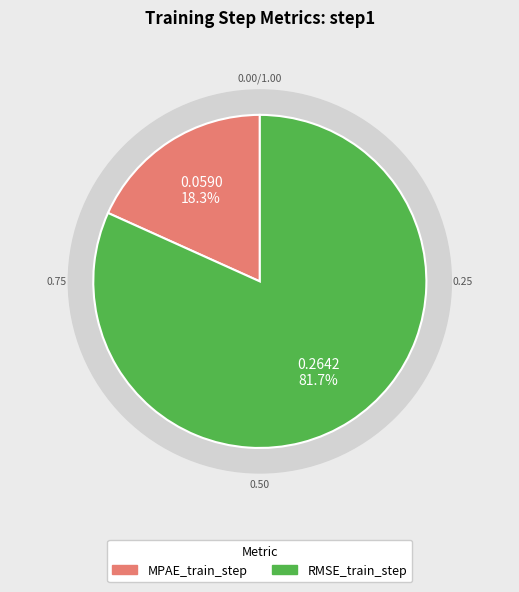

Rank the categories by value from highest to lowest.

RMSE_train_step, MPAE_train_step